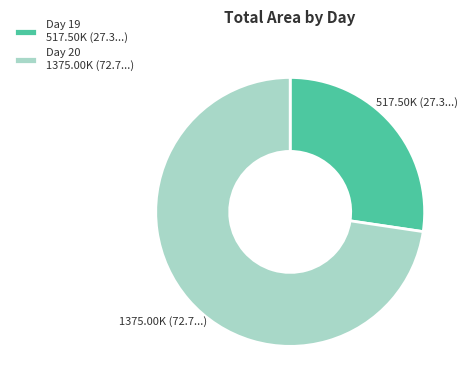

The Day 19 517.50K (27.3...) slice represents 15% of the pie. True or false?

False